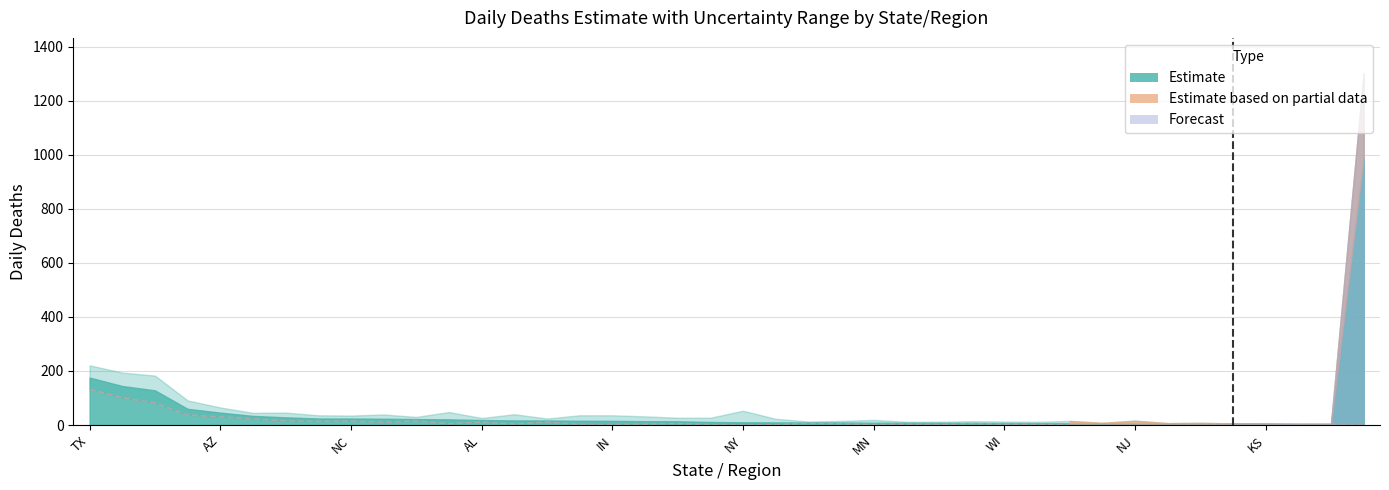

True or false: the data has more than 2 interior local peaks.

True